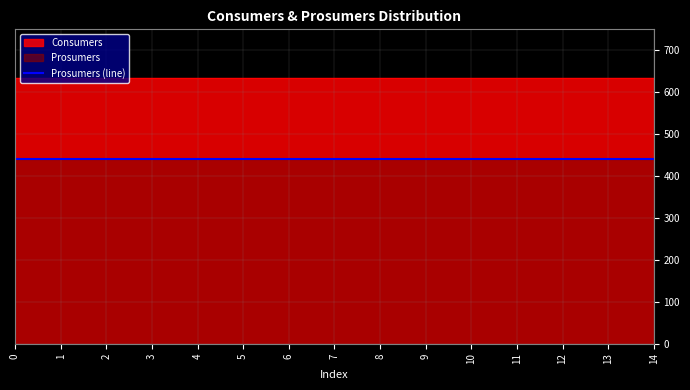

What is the total value across all series at 3?

1075